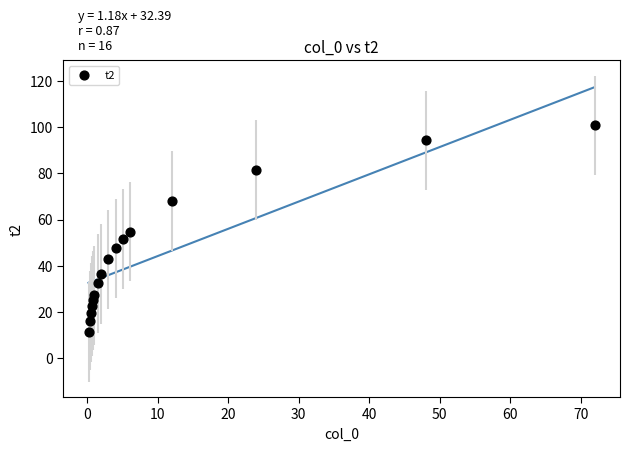

What is the range of X values (max minus min)?

71.8